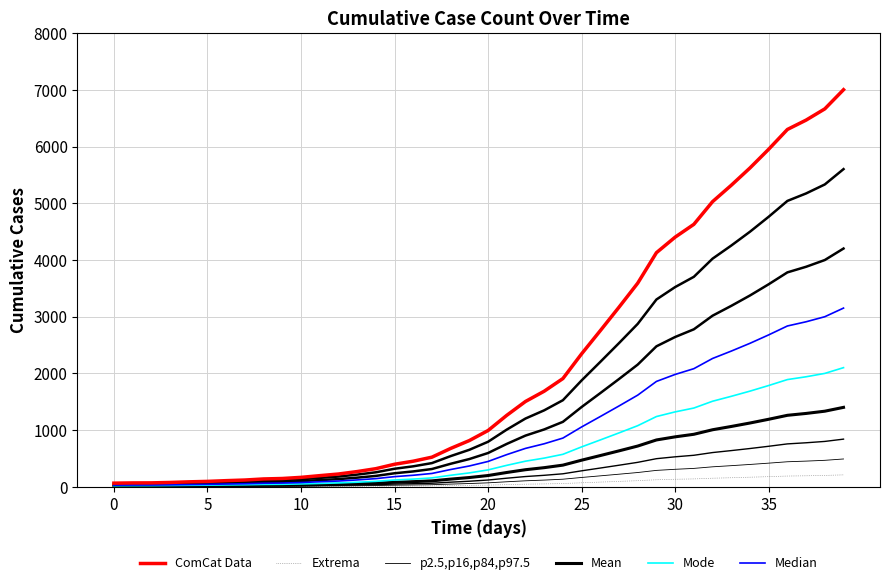

What is the difference between the Mode values at 0 and 32?

1489.2